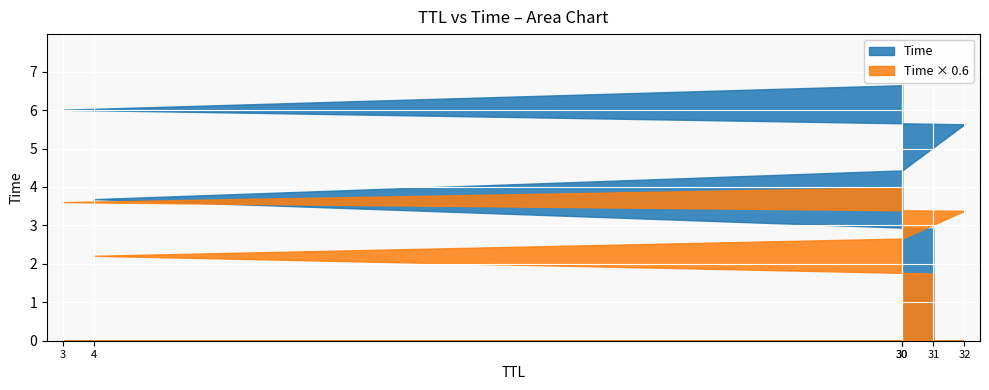

What is the maximum value shown in the chart?

6.6